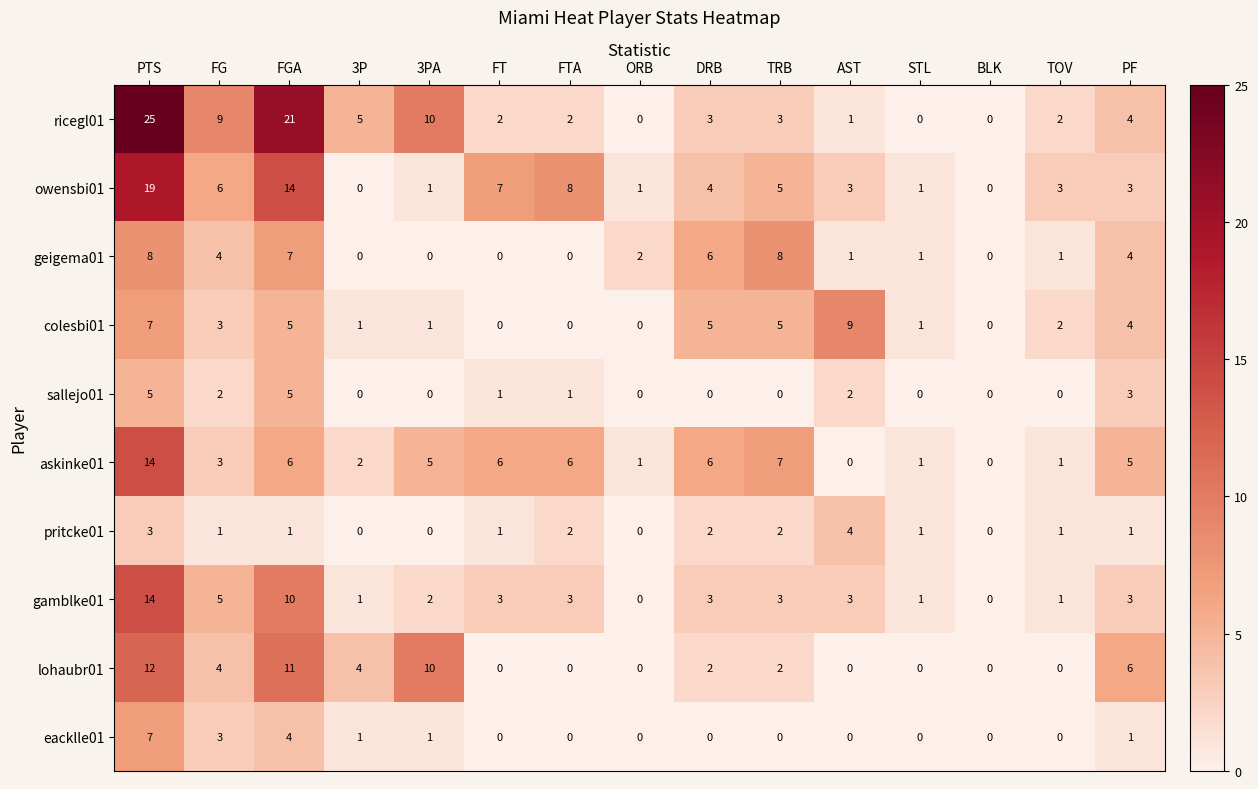

True or false: askinke01 has a value of 7 at TRB.

True